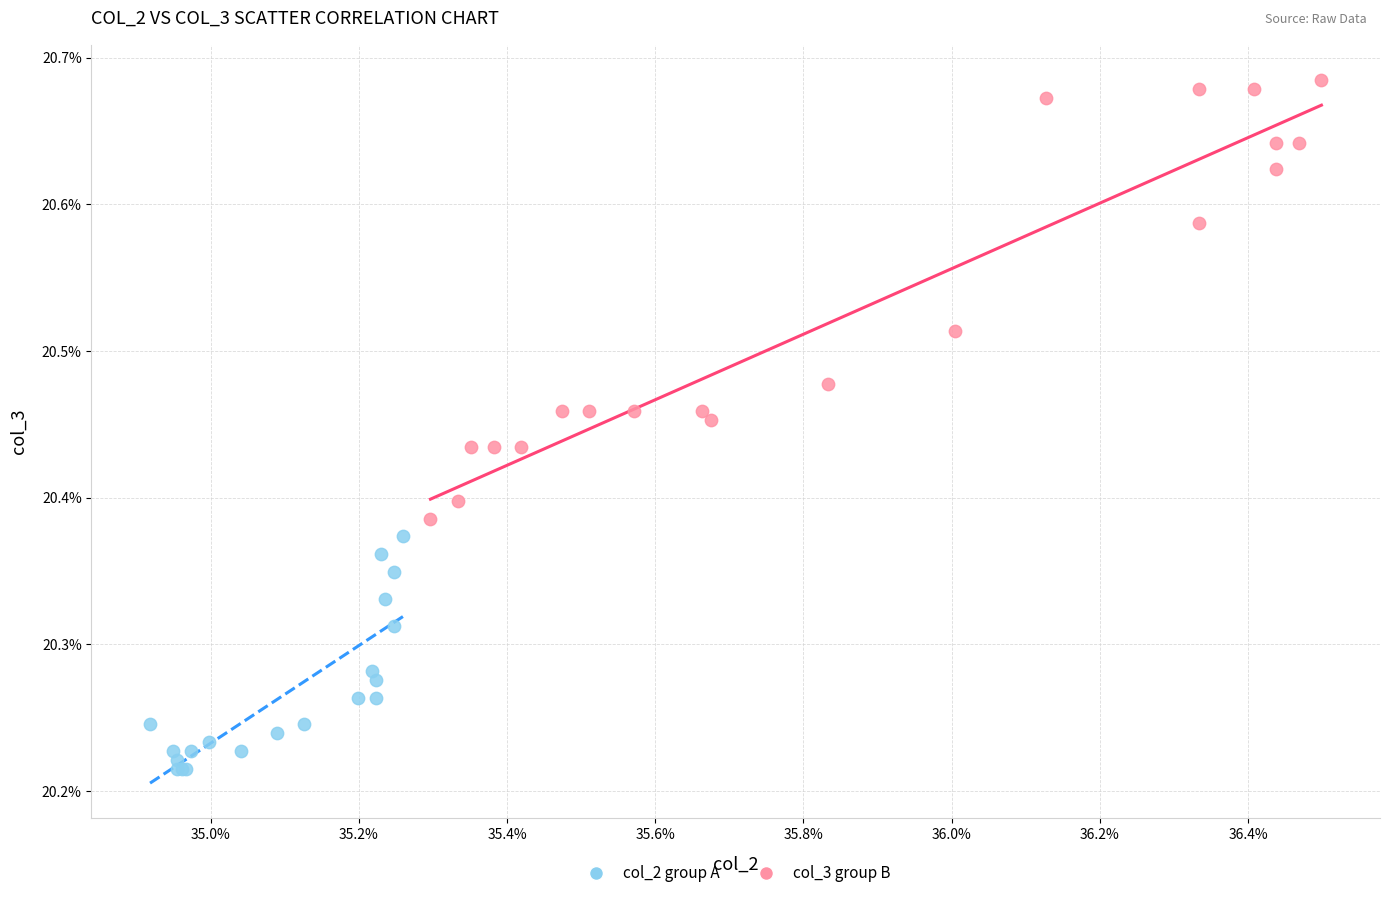

Which series reaches the maximum Y coordinate?

col_3 group B